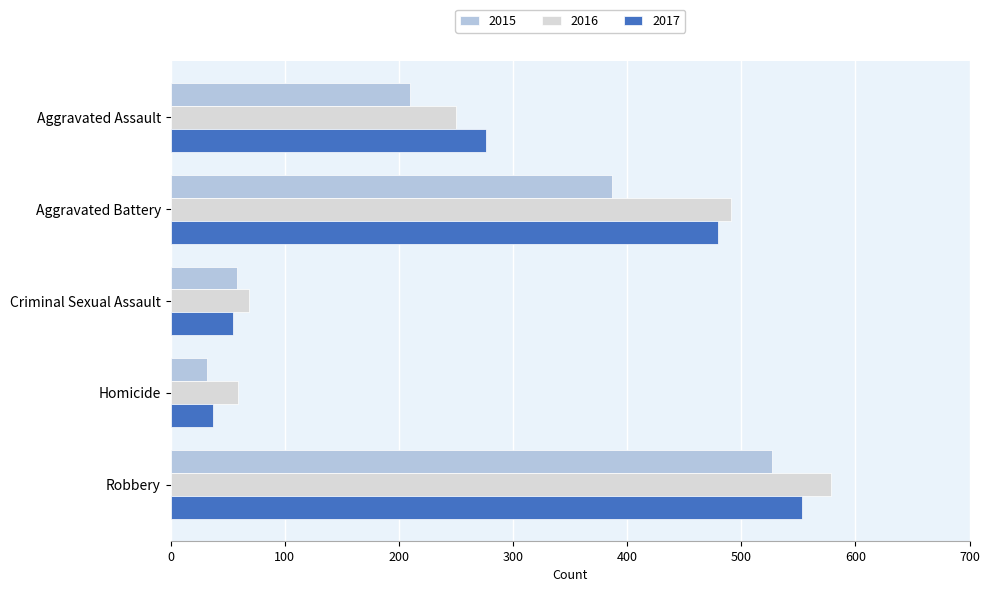

What is the greatest value displayed?

579